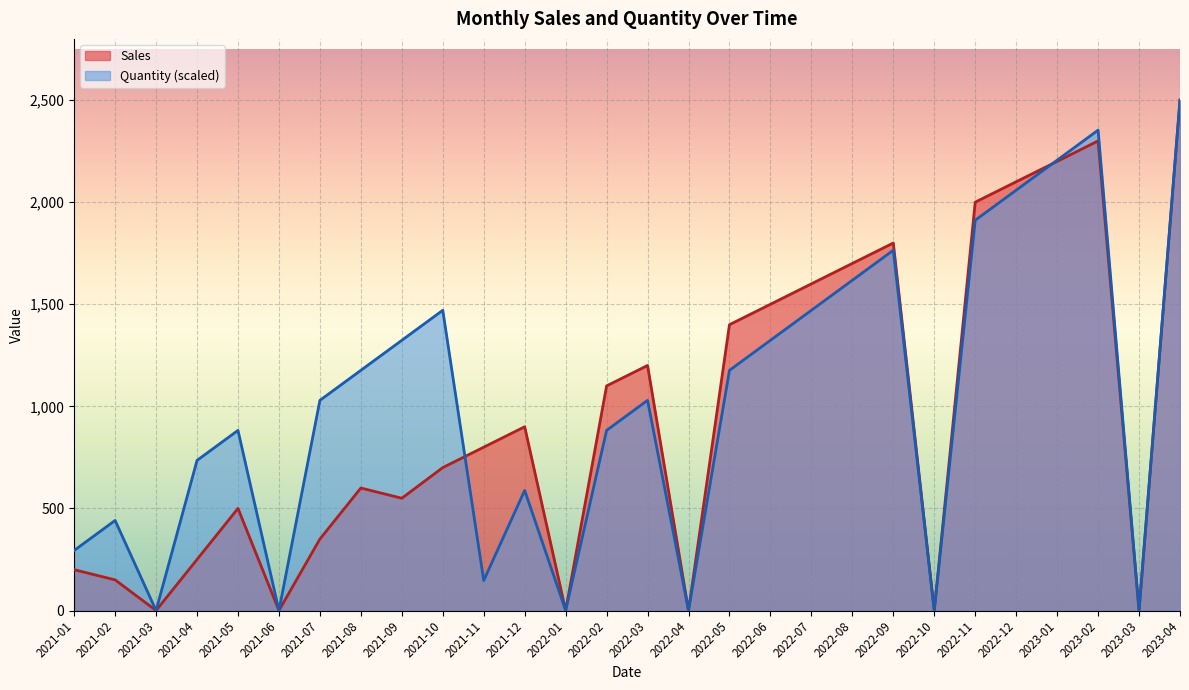

Reading right to left, list all the values displayed in this chart.

Sales: 2023-04=2499.8	2023-03=0.0	2023-02=2300.0	2023-01=2199.8	2022-12=2100.0	2022-11=2000.0	2022-10=0.0	2022-09=1800.0	2022-08=1700.0	2022-07=1600.0	2022-06=1499.8	2022-05=1400.0	2022-04=0.0	2022-03=1200.2	2022-02=1100.1	2022-01=0.0	2021-12=900.0	2021-11=800.0	2021-10=700.0	2021-09=549.9	2021-08=600.0	2021-07=350.0	2021-06=0.0	2021-05=500.1	2021-04=250.0	2021-03=0.0	2021-02=150.0	2021-01=200.0
Quantity: 2023-04=2499.8	2023-03=0.0	2023-02=2352.8	2023-01=2205.8	2022-12=2058.7	2022-11=1911.7	2022-10=0.0	2022-09=1764.6	2022-08=1617.5	2022-07=1470.5	2022-06=1323.5	2022-05=1176.4	2022-04=0.0	2022-03=1029.3	2022-02=882.3	2022-01=0.0	2021-12=588.2	2021-11=147.1	2021-10=1470.5	2021-09=1323.5	2021-08=1176.4	2021-07=1029.3	2021-06=0.0	2021-05=882.3	2021-04=735.2	2021-03=0.0	2021-02=441.1	2021-01=294.1